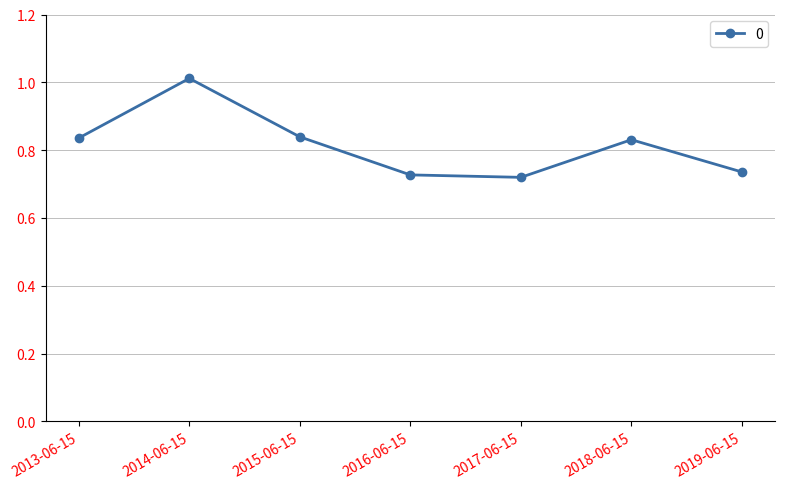

What is the greatest value displayed?

1.0